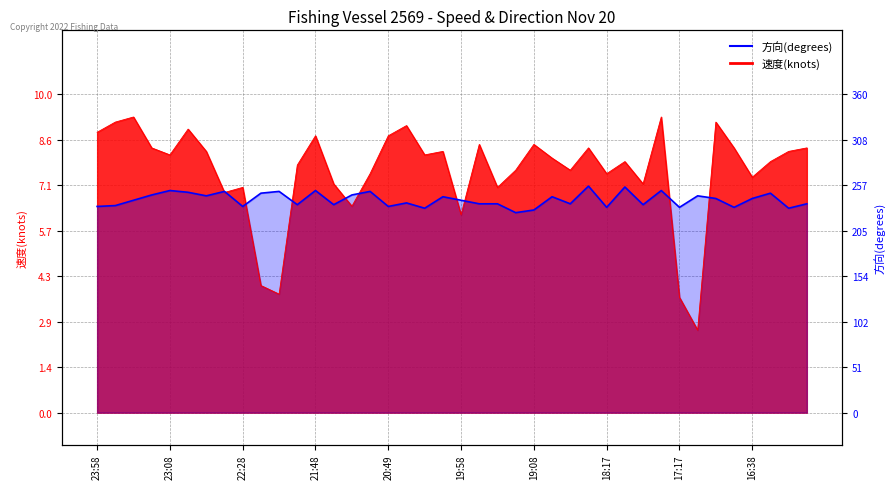

What is the change in value from 16:38 to 30?

-0.4